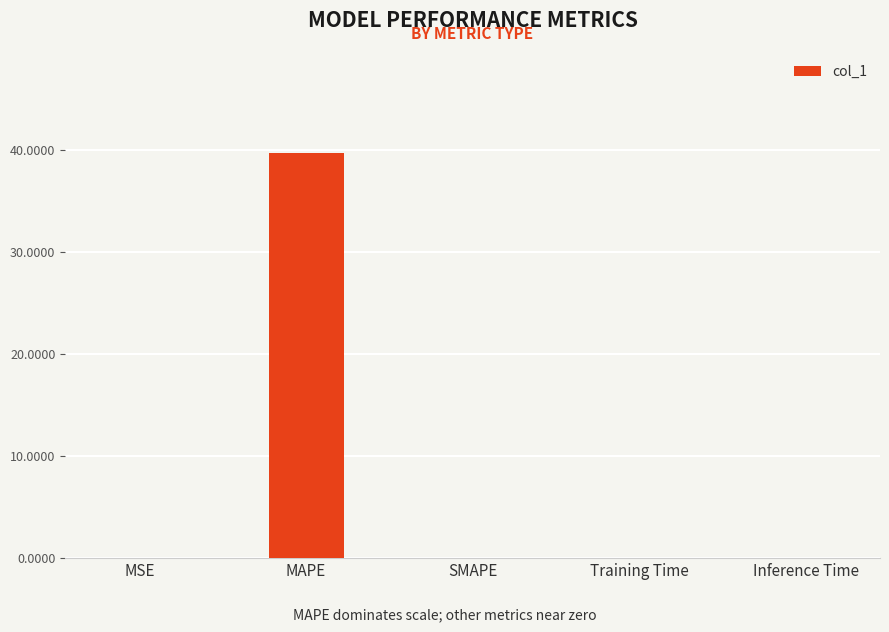

Are the bars horizontal?

No